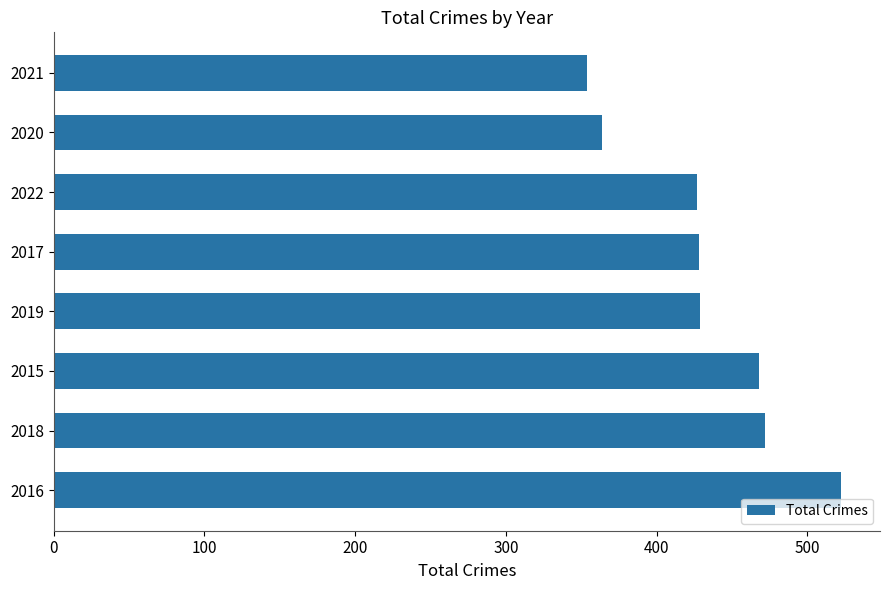

Which category has the lowest value across all series?

2021